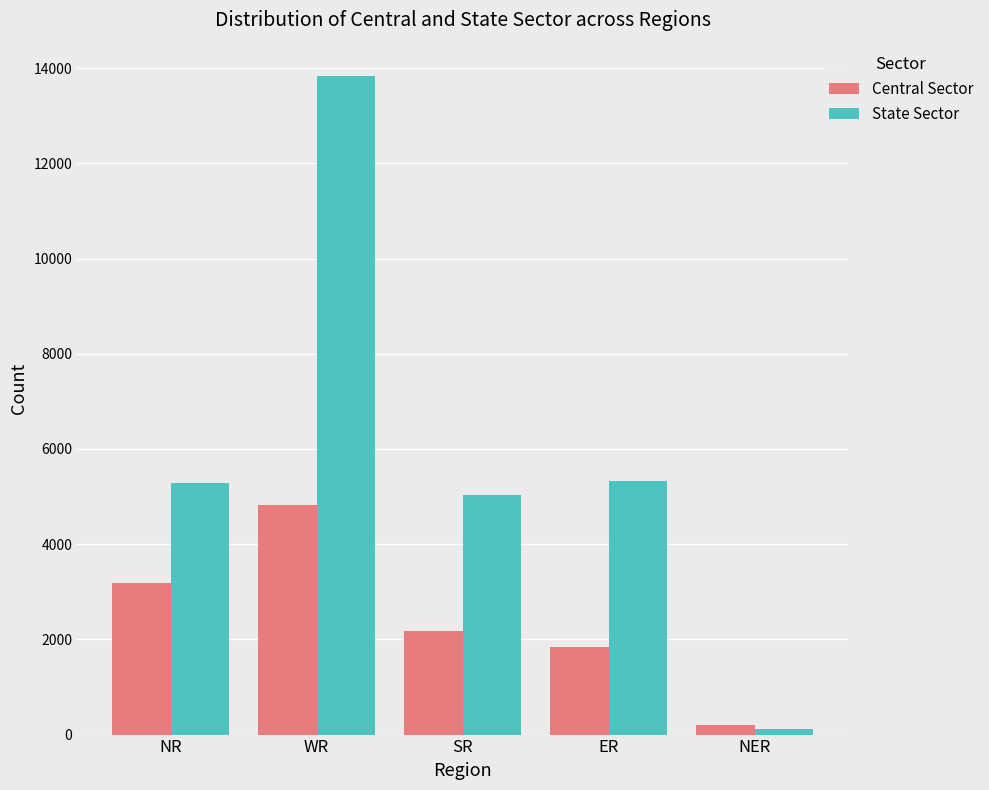

What position from the right is WR?

4